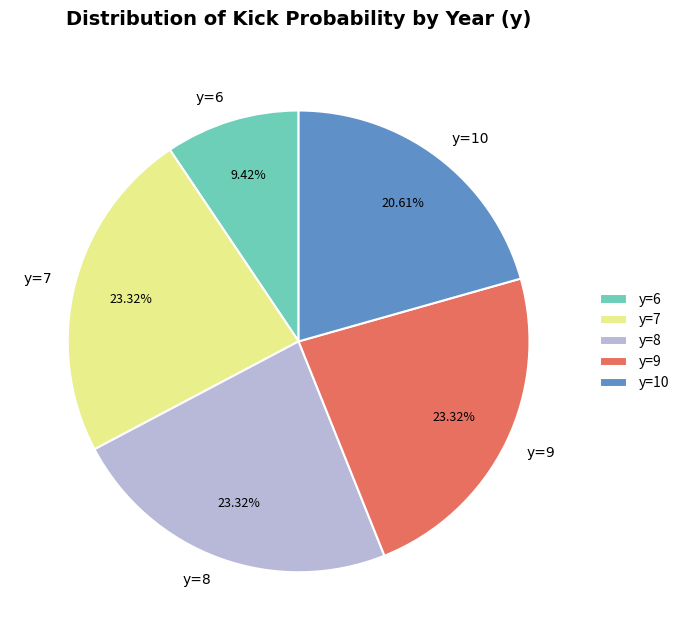

To the nearest percent, what percentage of the pie is y=8?

23%